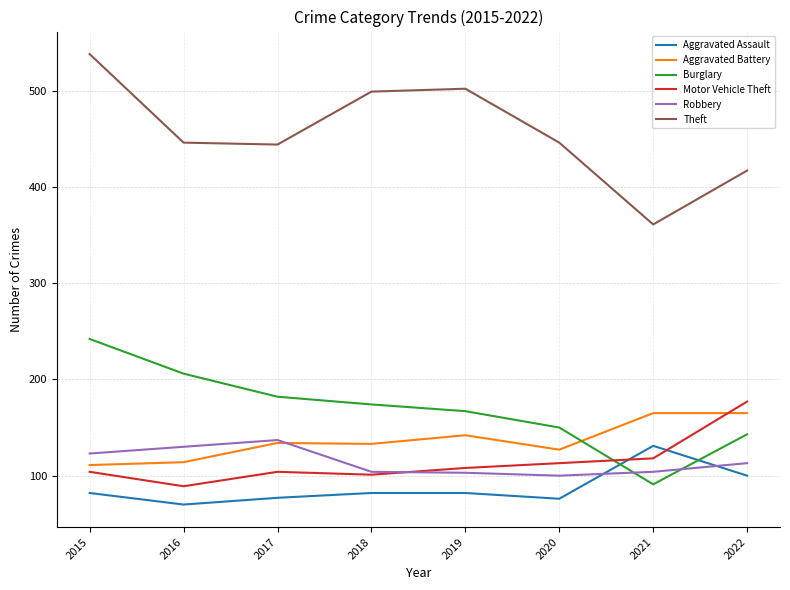

Which series has the largest range (max minus min)?

Theft